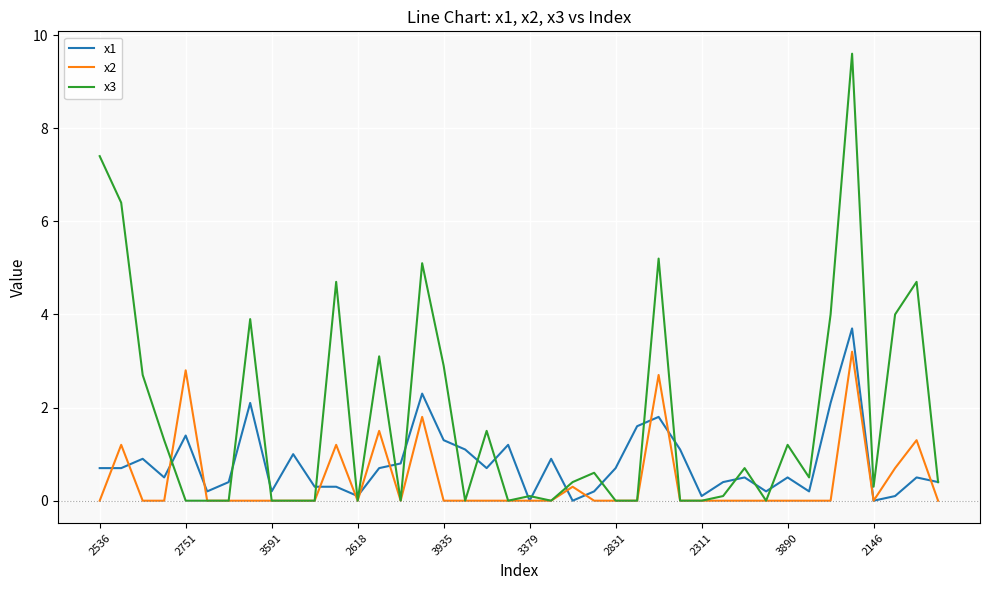

Which series has the largest total across all categories?

x3